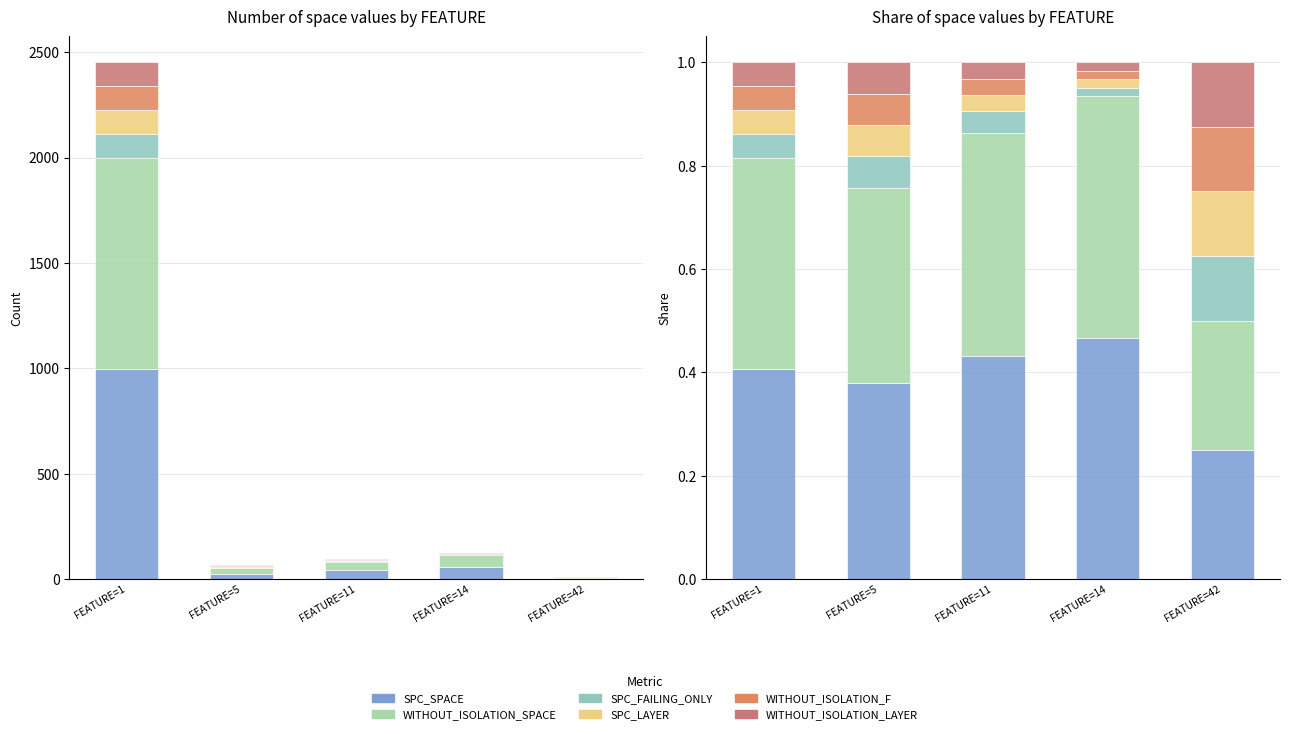

Reading right to left, list all the values displayed in this chart.

SPC_SPACE: FEATURE=42=0.2	FEATURE=14=0.5	FEATURE=11=0.4	FEATURE=5=0.4	FEATURE=1=0.4
WITHOUT_ISOLATION_SPACE: FEATURE=42=0.2	FEATURE=14=0.5	FEATURE=11=0.4	FEATURE=5=0.4	FEATURE=1=0.4
SPC_FAILING_ONLY: FEATURE=42=0.1	FEATURE=14=0.0	FEATURE=11=0.0	FEATURE=5=0.1	FEATURE=1=0.0
SPC_LAYER: FEATURE=42=0.1	FEATURE=14=0.0	FEATURE=11=0.0	FEATURE=5=0.1	FEATURE=1=0.0
WITHOUT_ISOLATION_F: FEATURE=42=0.1	FEATURE=14=0.0	FEATURE=11=0.0	FEATURE=5=0.1	FEATURE=1=0.0
WITHOUT_ISOLATION_LAYER: FEATURE=42=0.1	FEATURE=14=0.0	FEATURE=11=0.0	FEATURE=5=0.1	FEATURE=1=0.0